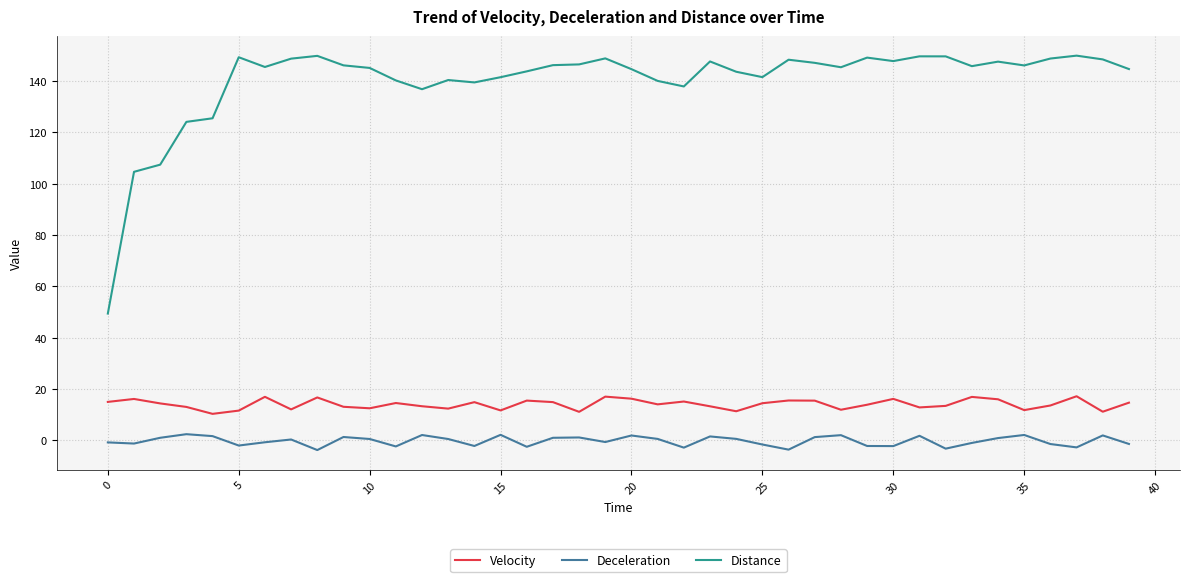

What is the average value of the Distance series?

140.0